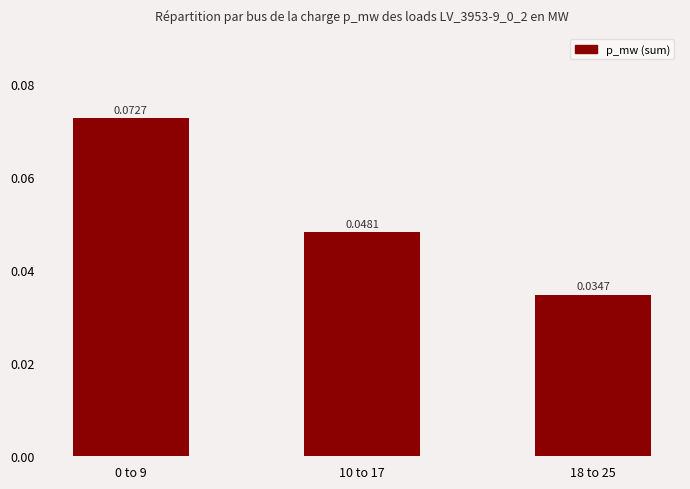

Between 18 to 25 and 10 to 17, which is larger?

10 to 17